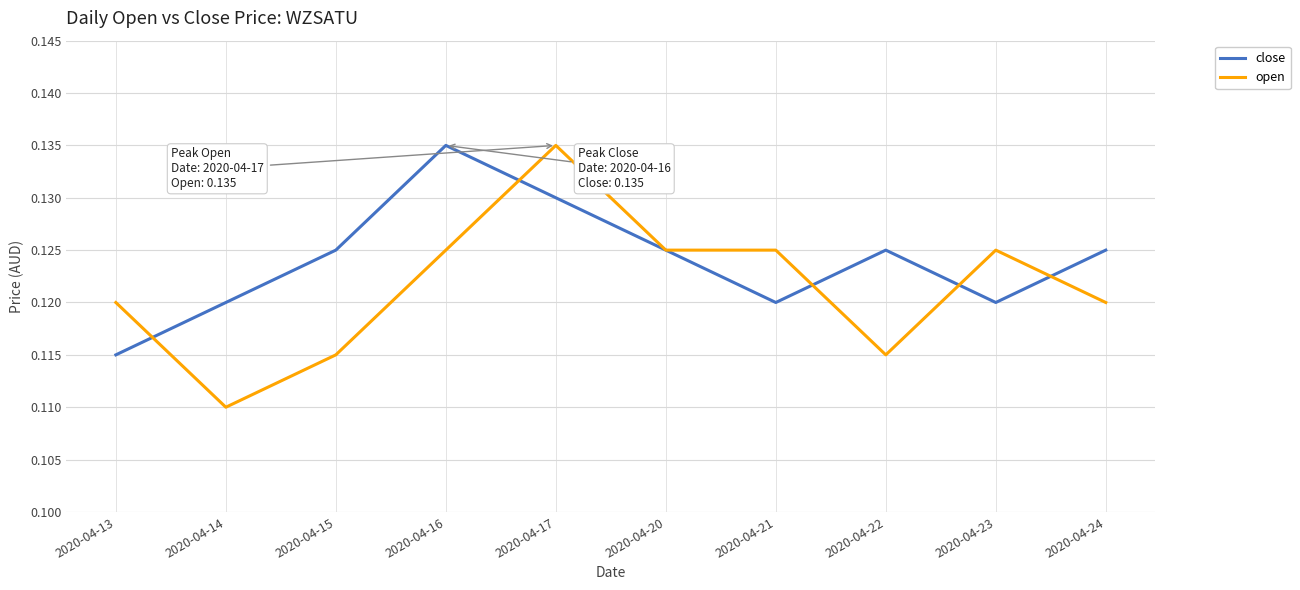

The value of close at 2020-04-22 is 0.0. True or false?

False